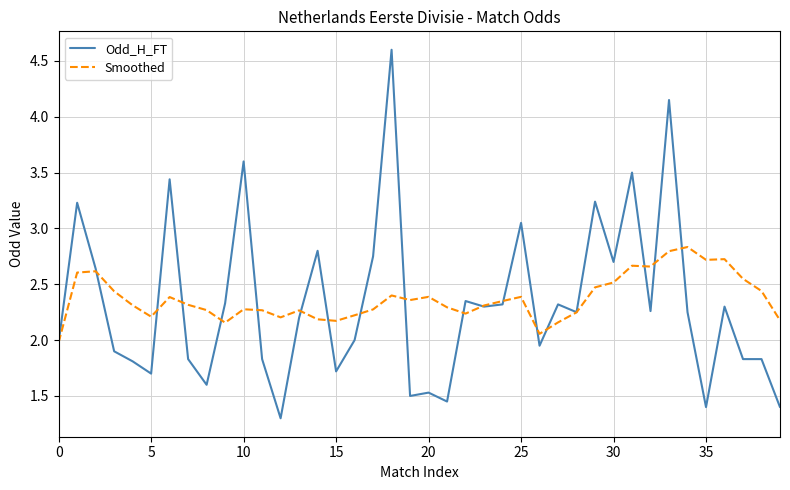

Which series has the widest spread of values?

Odd_H_FT